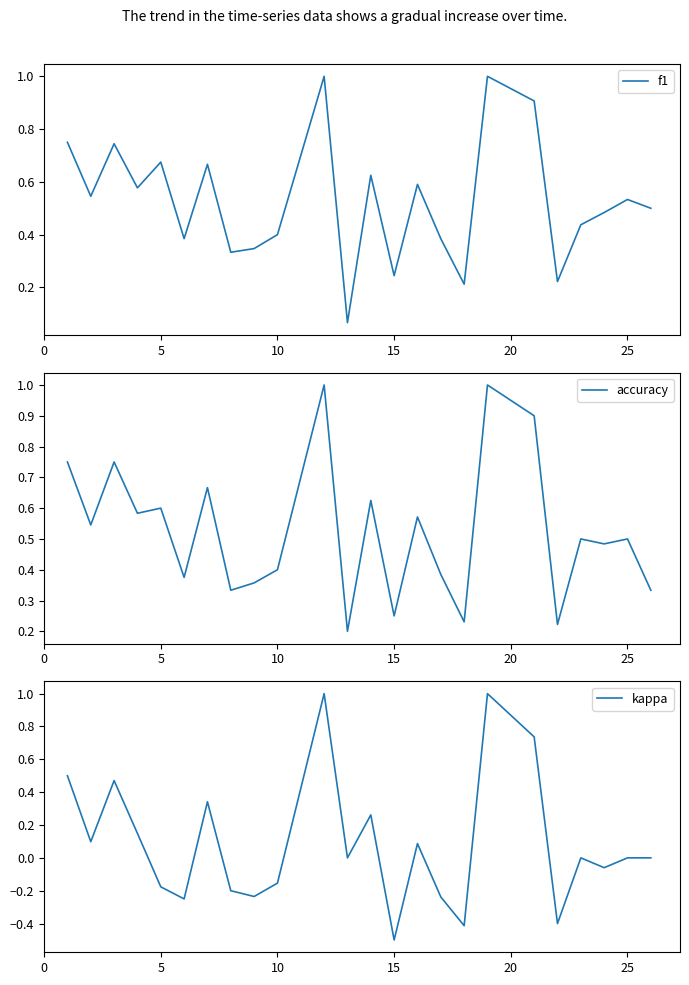

What is the minimum value for kappa?

-0.5